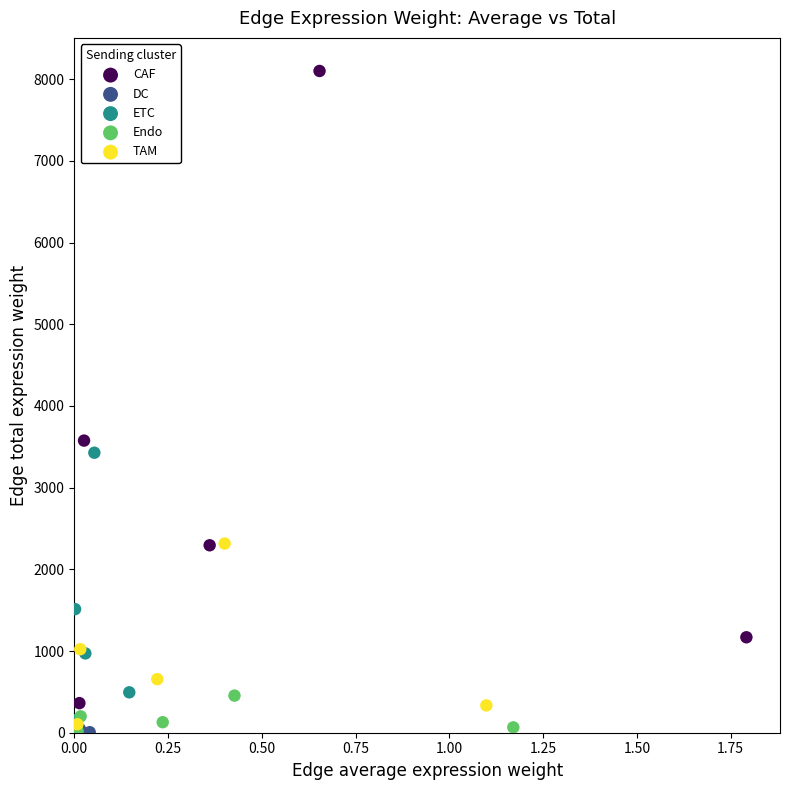

Which series has the widest spread of Y values?

CAF